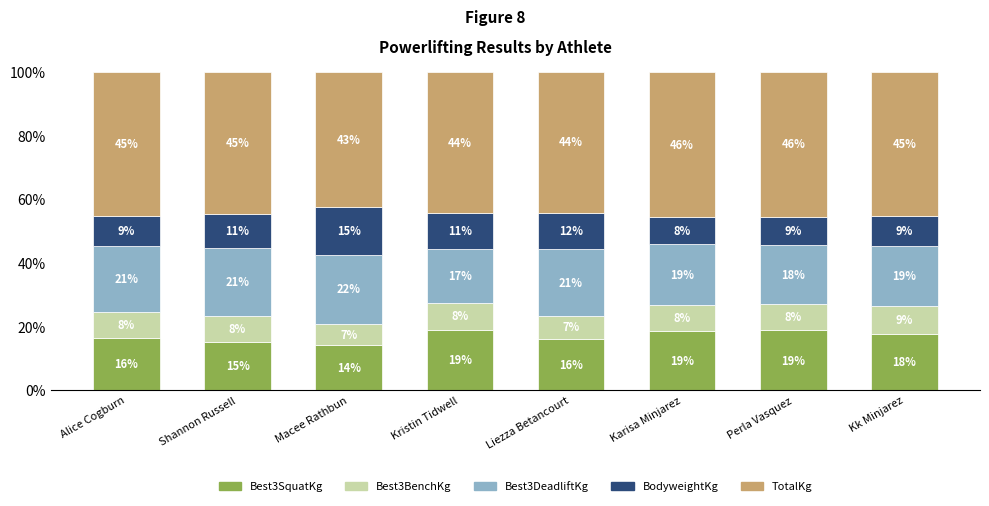

How many bars are there in total?

8